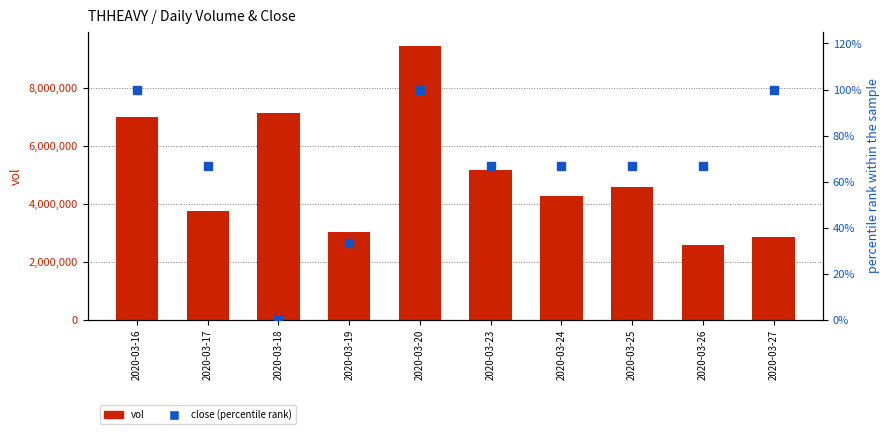

At how many categories does at least one series exceed 2142455?

10